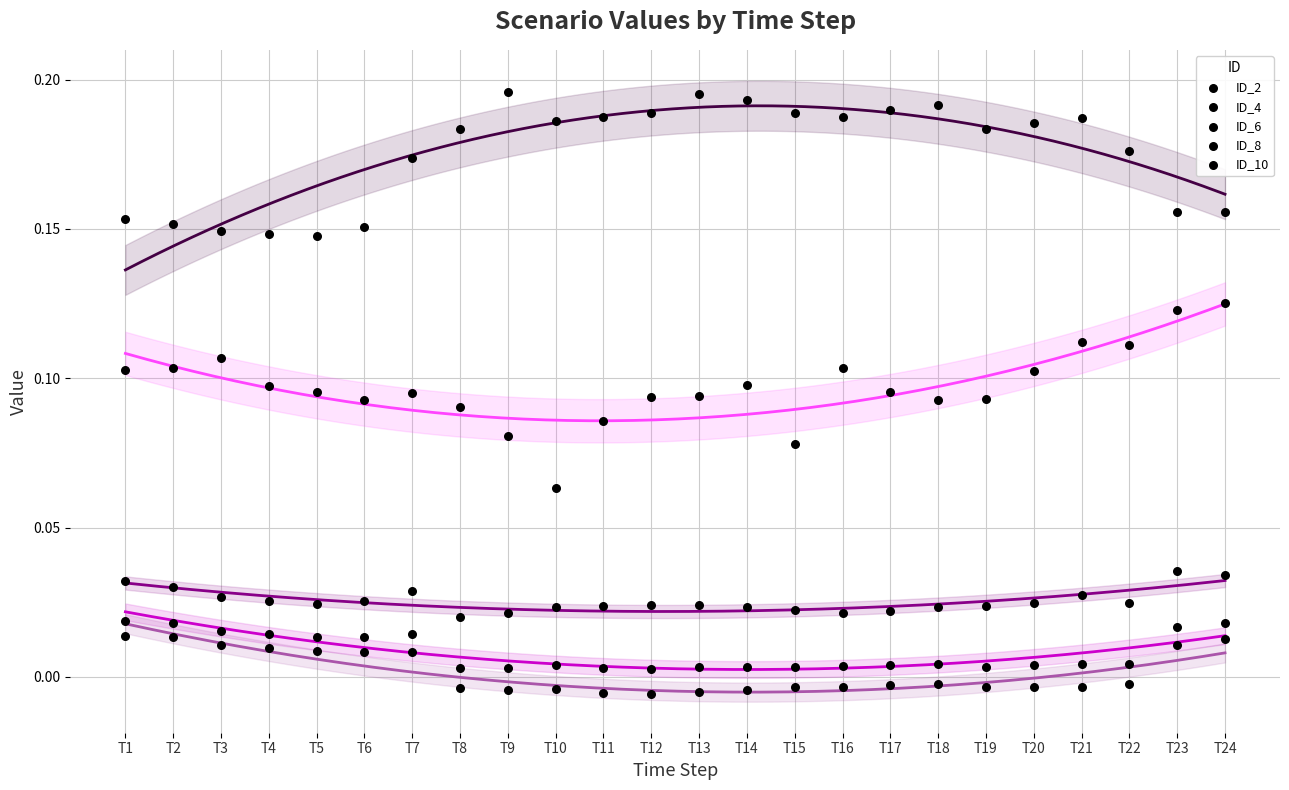

How many points are shown in the scatter plot?

120